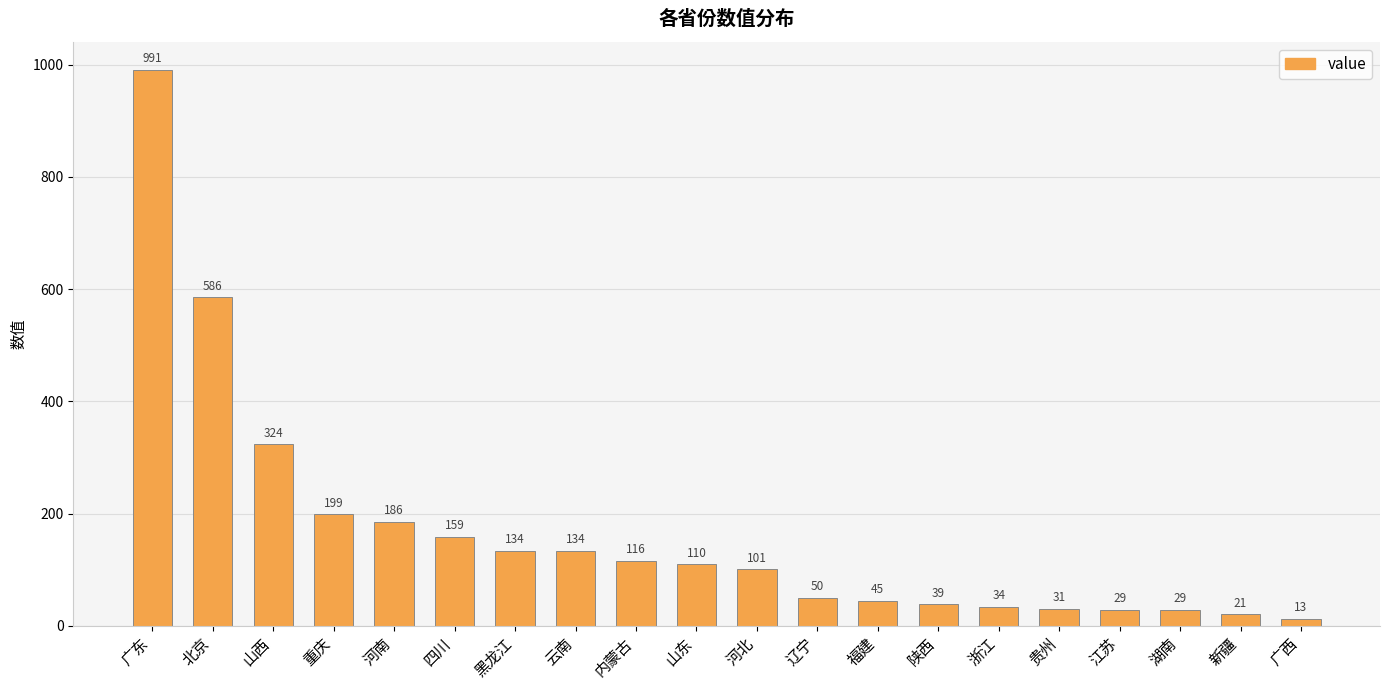

What is the difference between the second highest and minimum values?

573